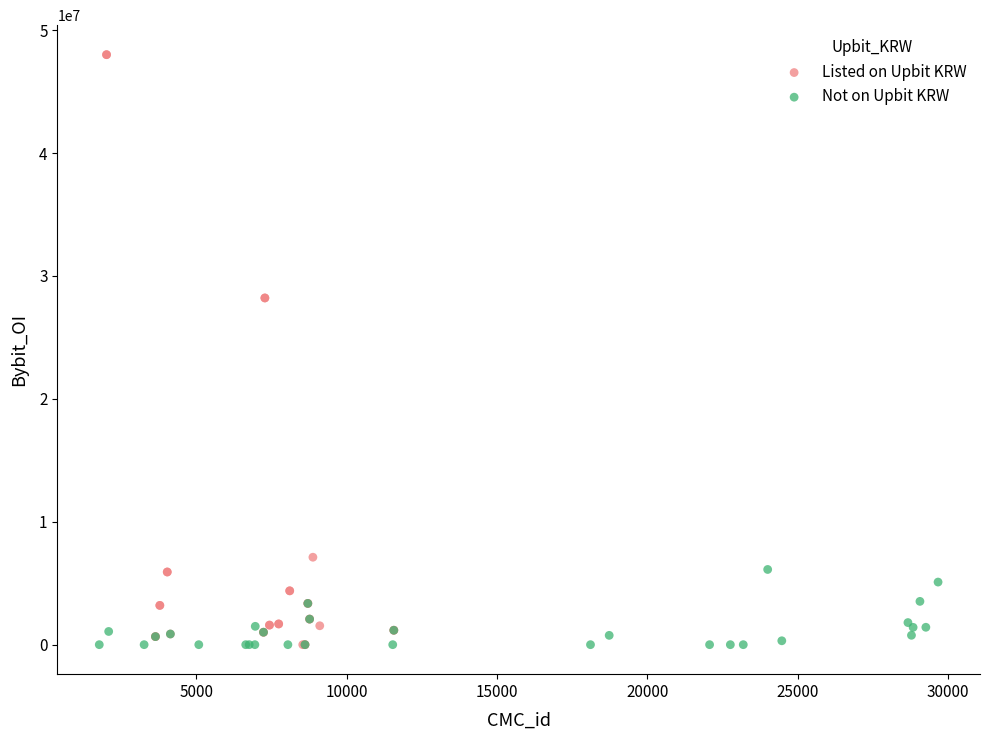

Which series has the largest Y range (max minus min)?

Listed on Upbit KRW